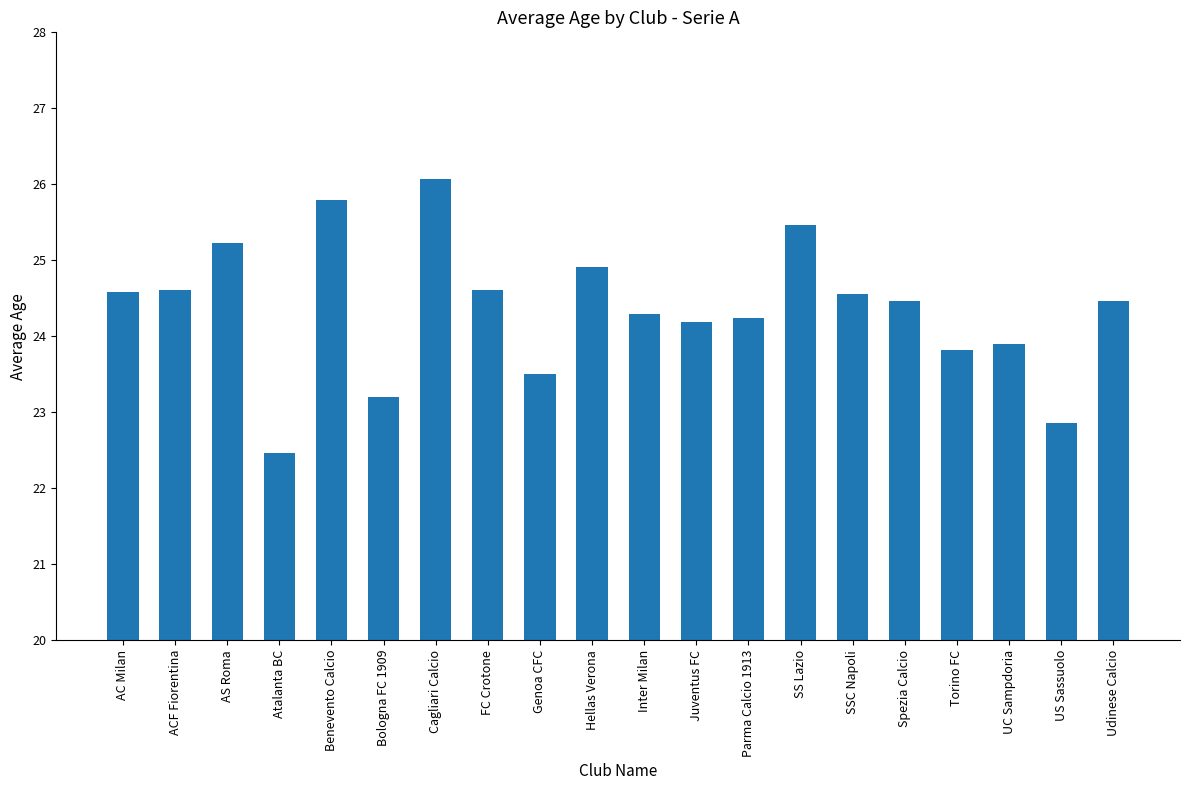

How many values are below 24?

6